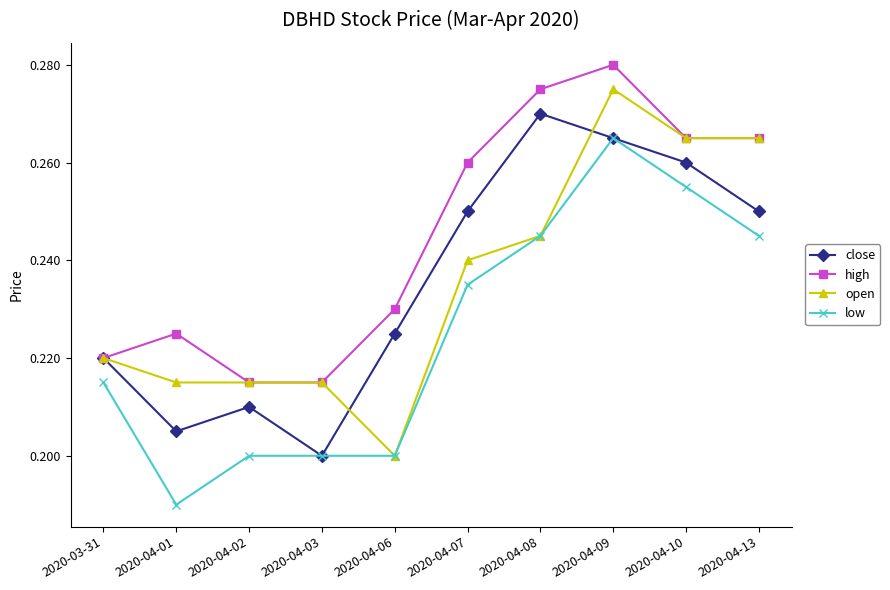

What is the label of the 9th point from the right?

2020-04-01